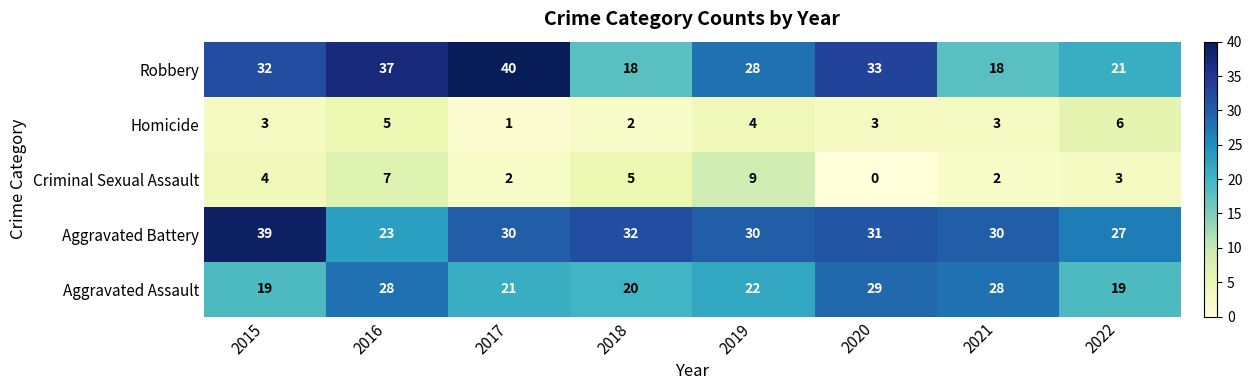

Rank the series at 2017 from lowest to highest value.

Homicide, Criminal Sexual Assault, Aggravated Assault, Aggravated Battery, Robbery